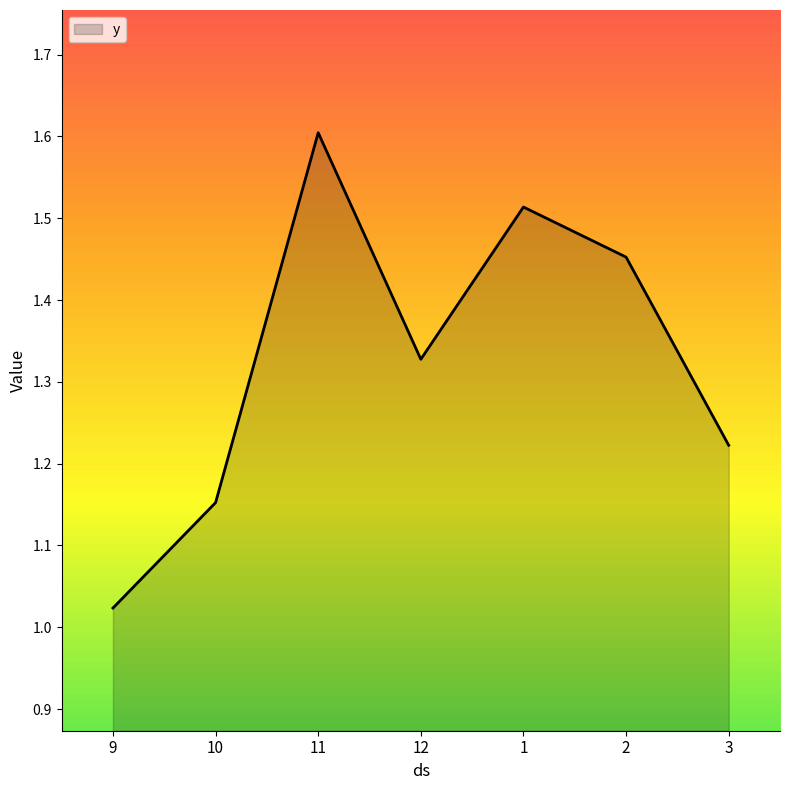

What is the sum of all values?

9.3